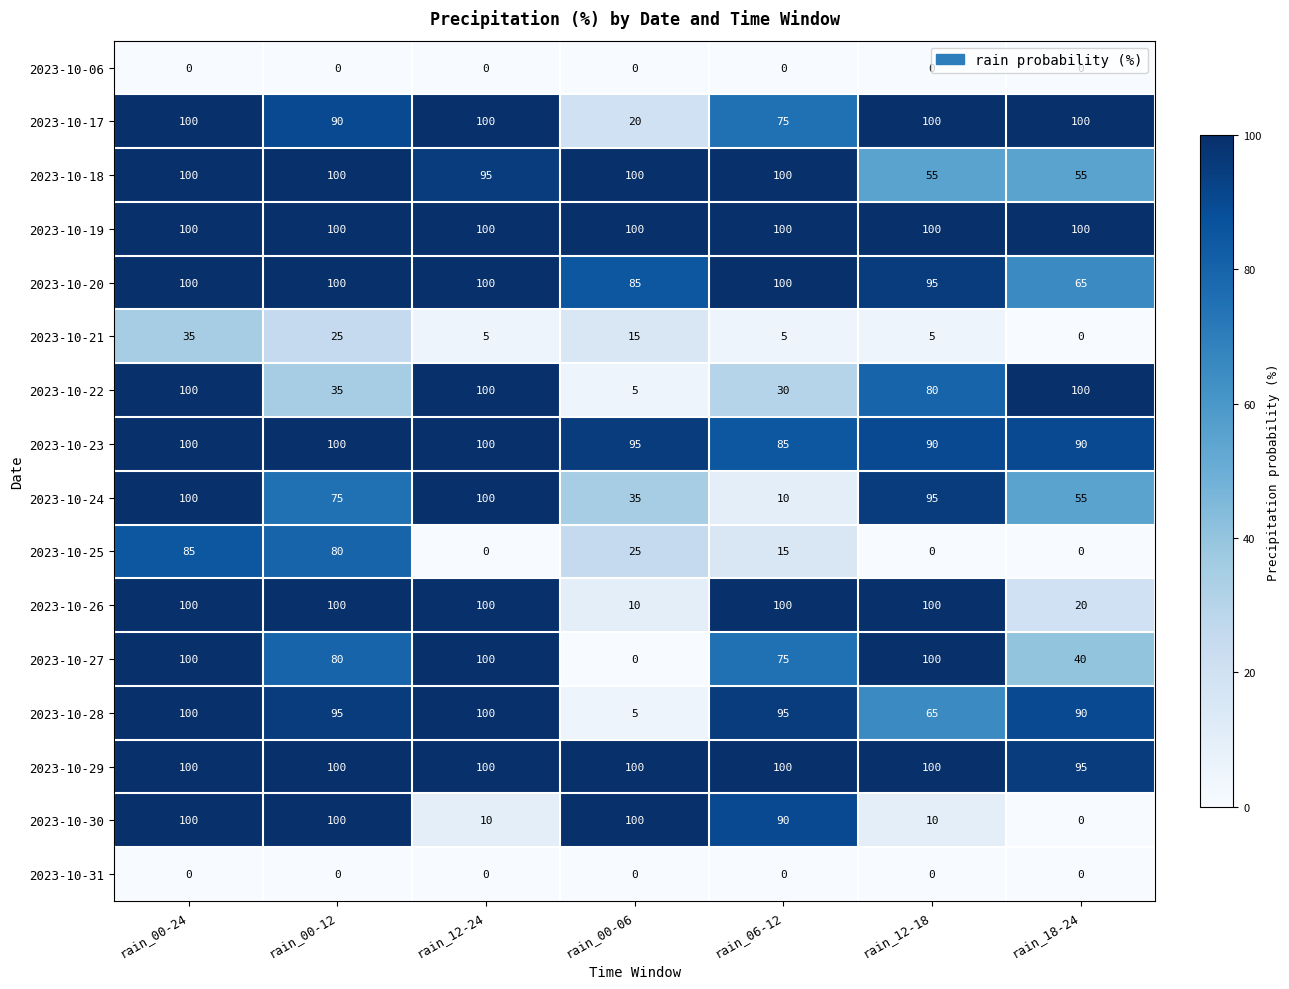

At which category is the sum across all series the highest?

rain_00-24